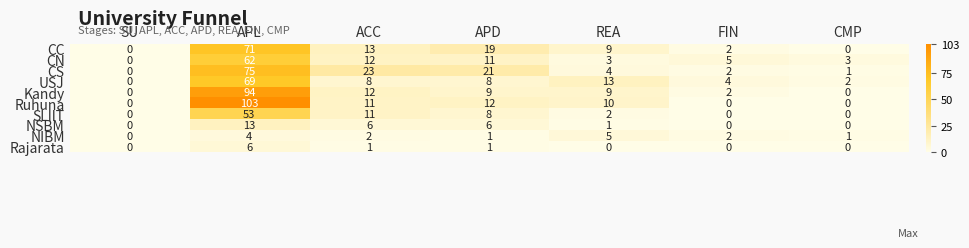

What is the average value of the CS series?

18